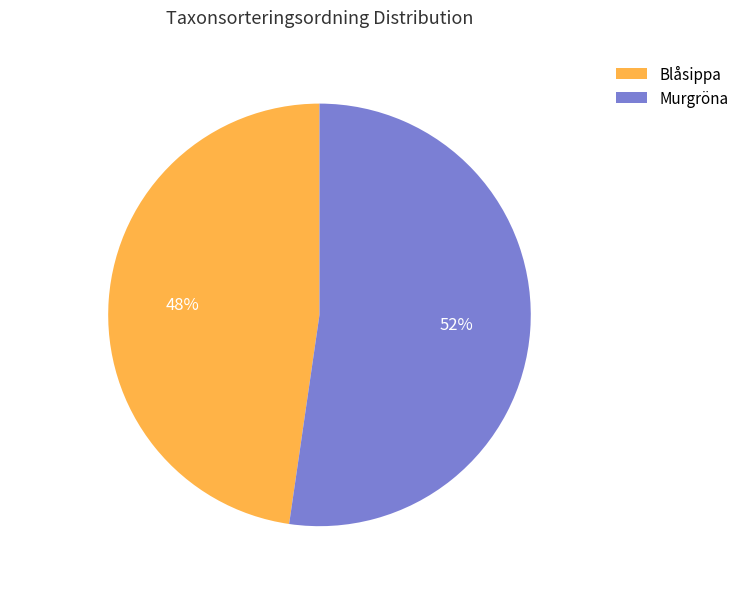

Which category has the biggest portion of the pie?

Murgröna